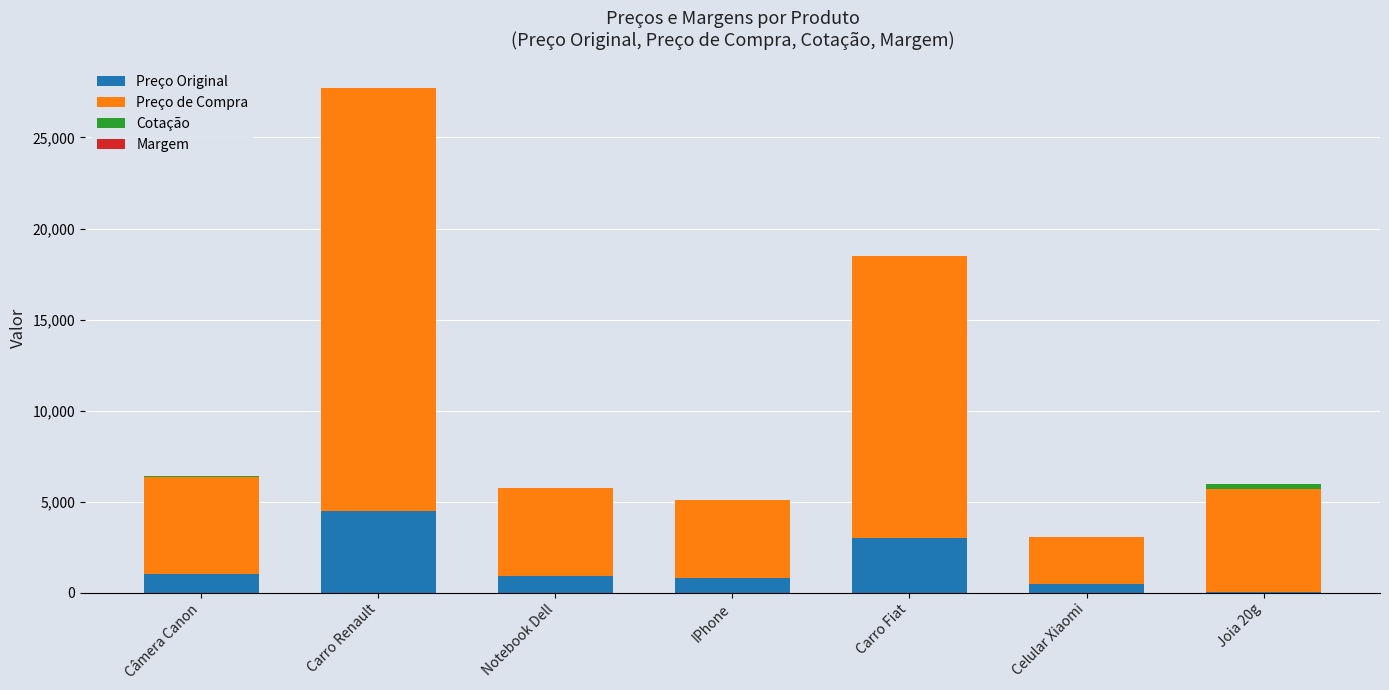

What is the highest value of the Preço Original series?

4500.0